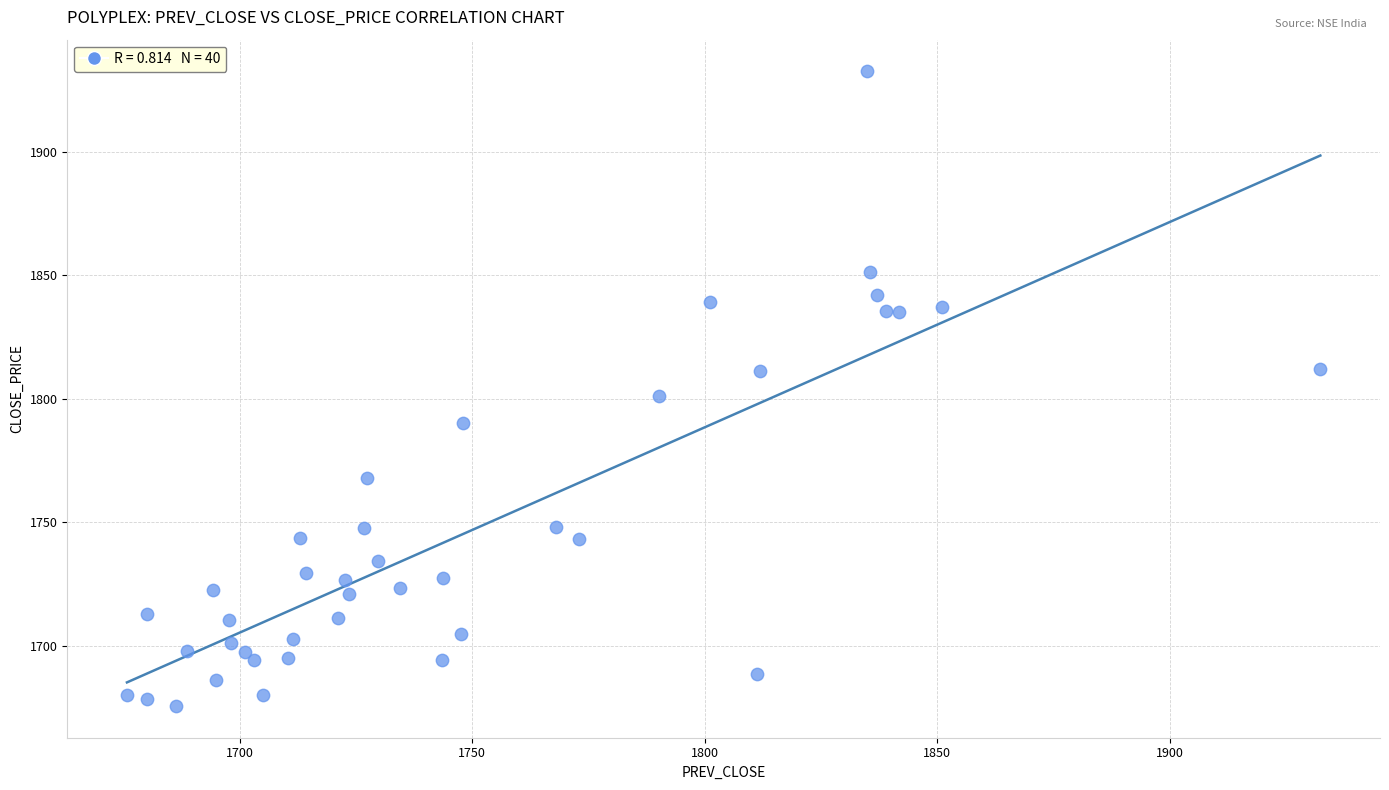

What is the range of X values (max minus min)?

256.8